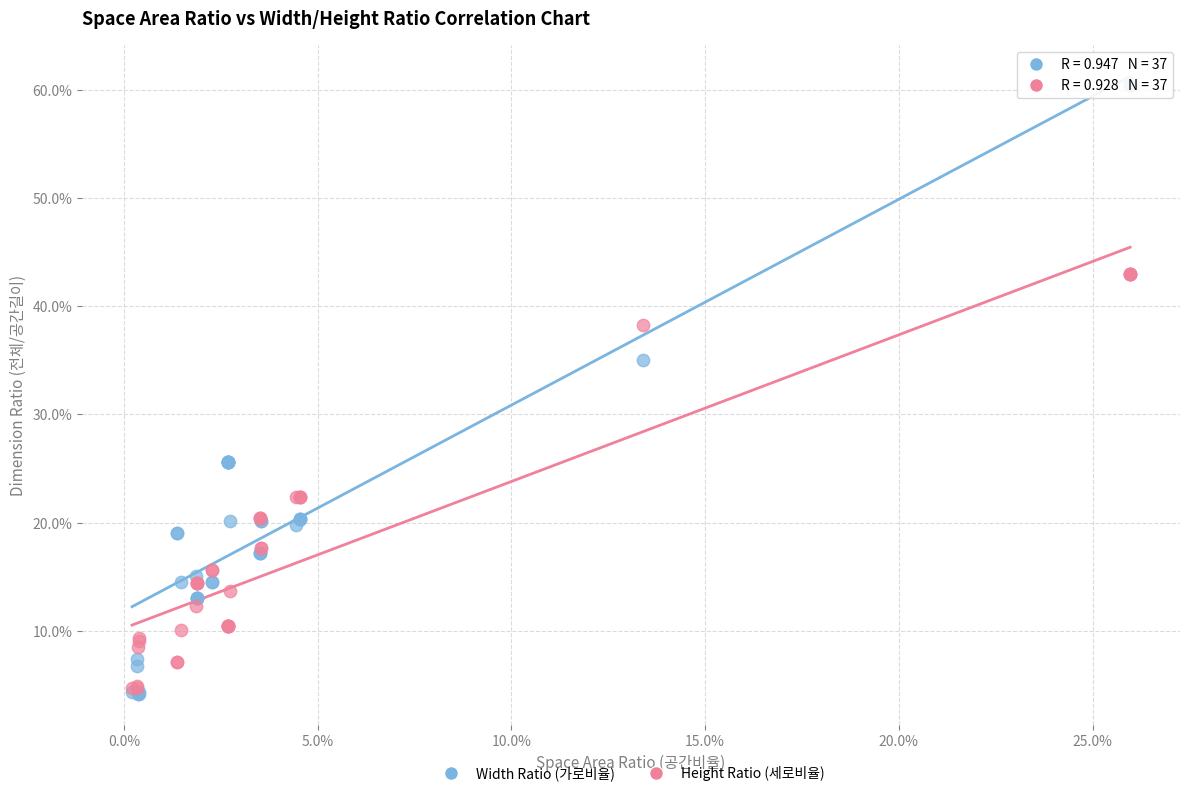

What are all the series names shown in the legend?

Width Ratio (가로비율), Height Ratio (세로비율)